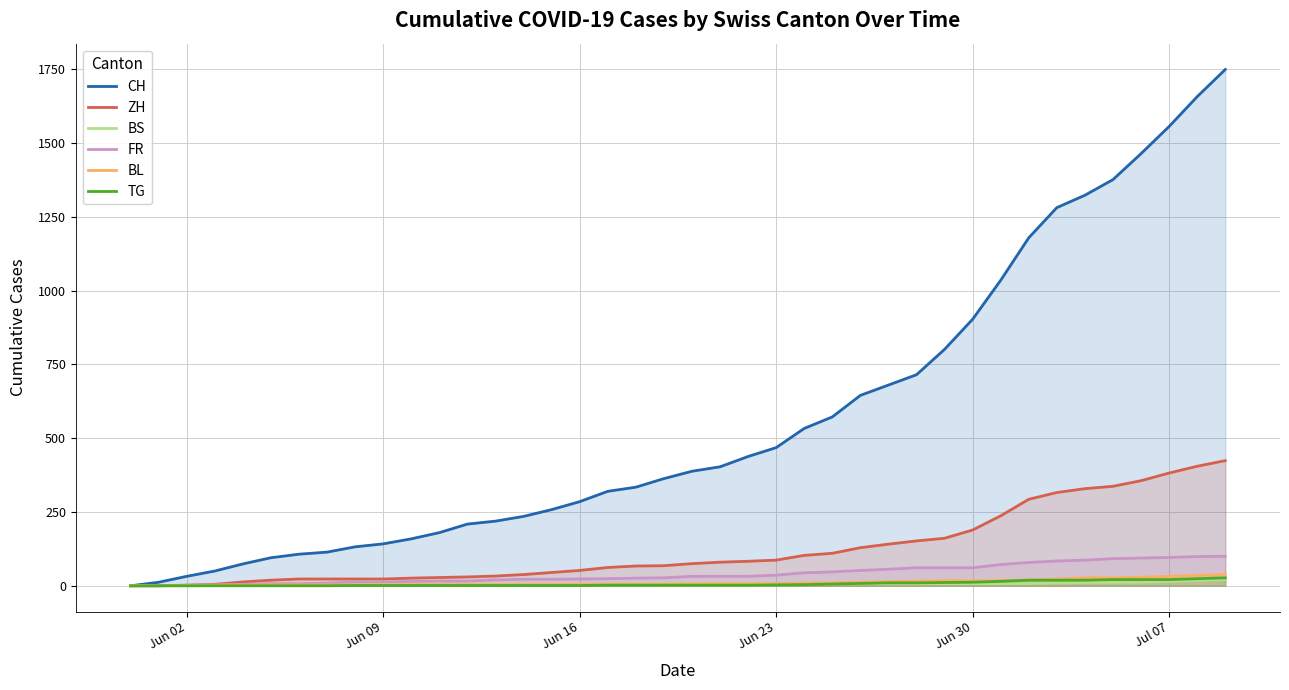

What is the value of the CH point at the 14th from the left?

219